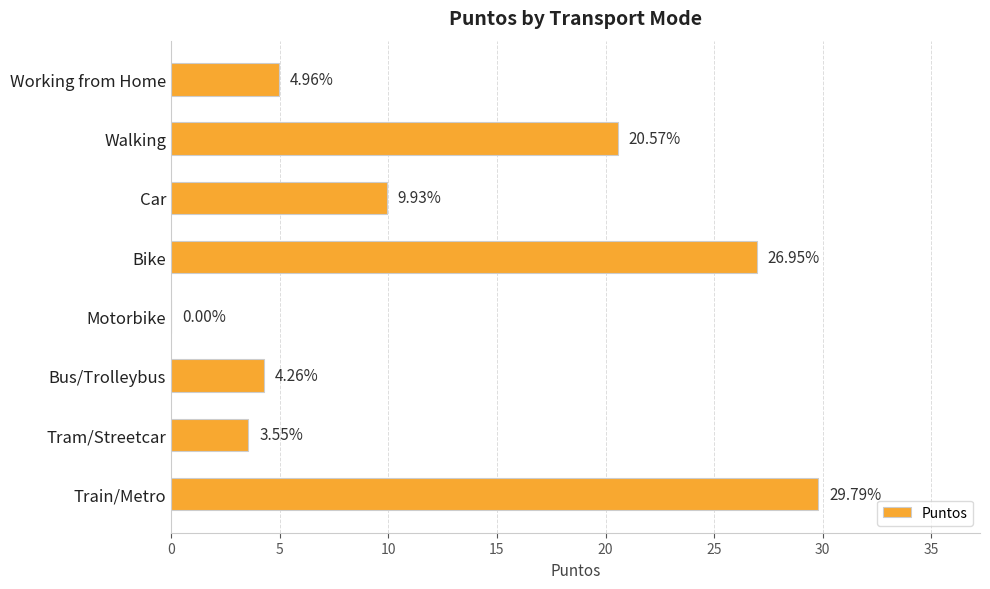

What is the sum of the values at Car and Bike?

36.9